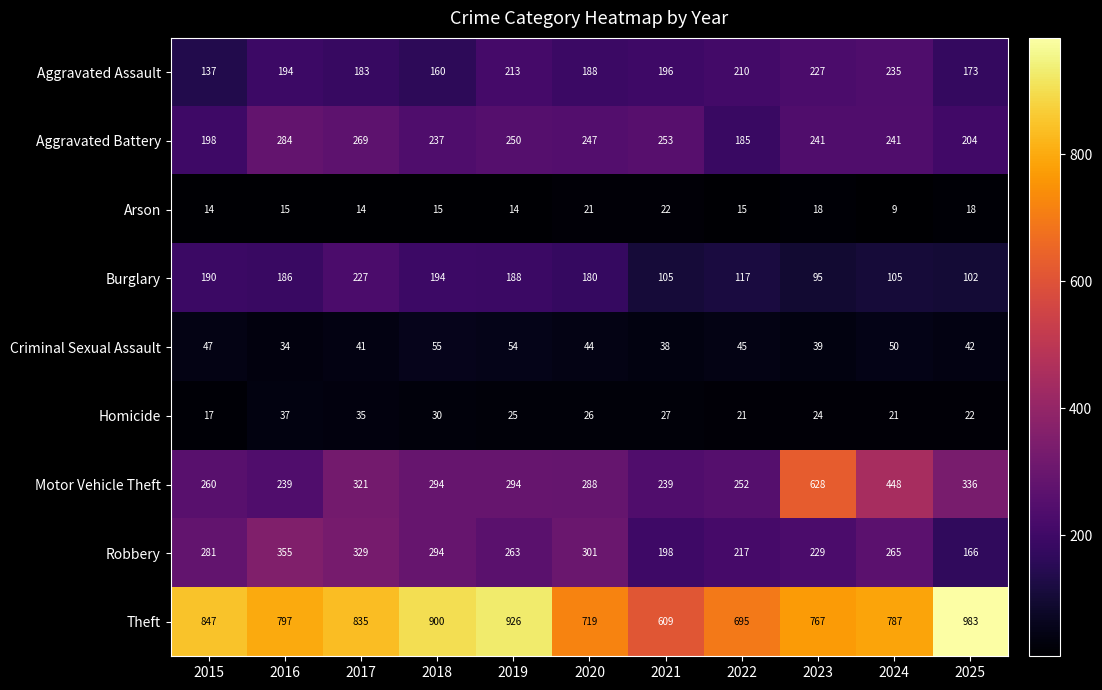

What is the difference between the highest and lowest values at 2024?

778